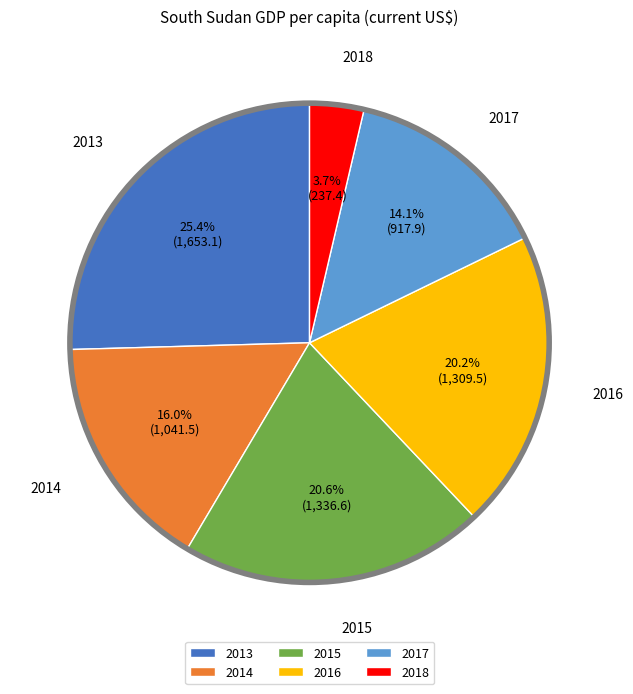

To the nearest percent, what percentage of the pie is 2013?

25%